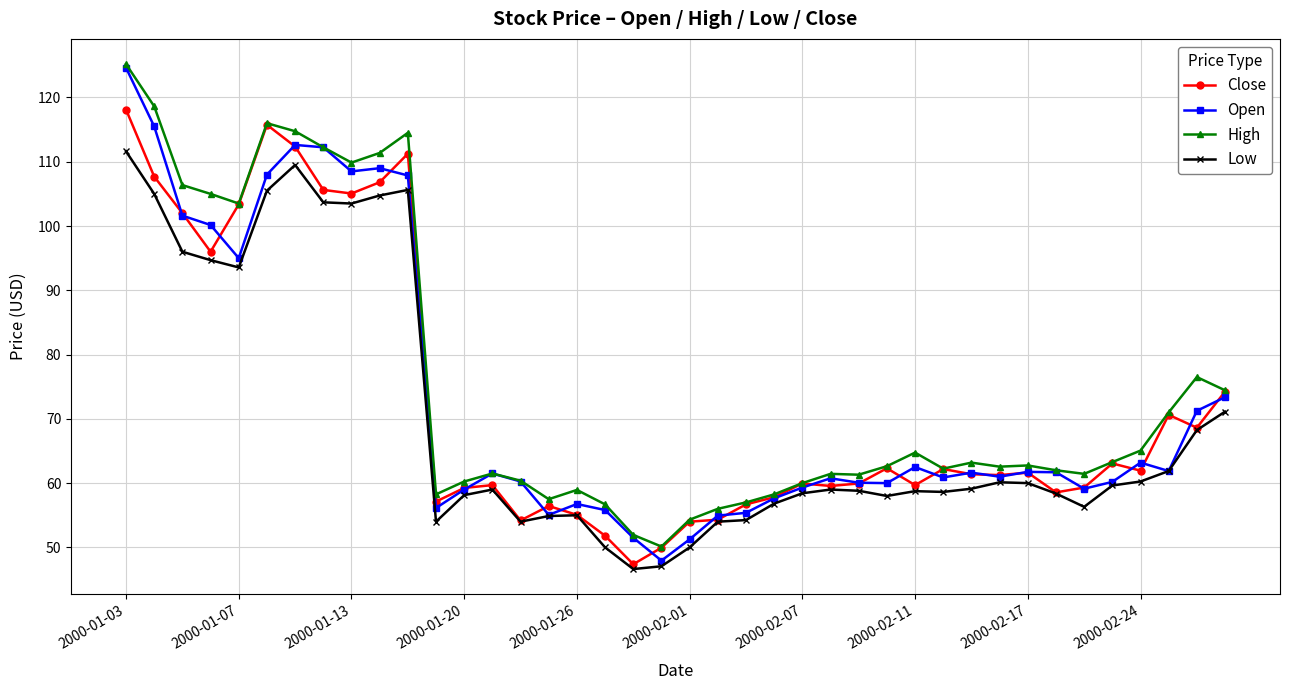

What is the value of the High point at the 18th from the left?

56.7